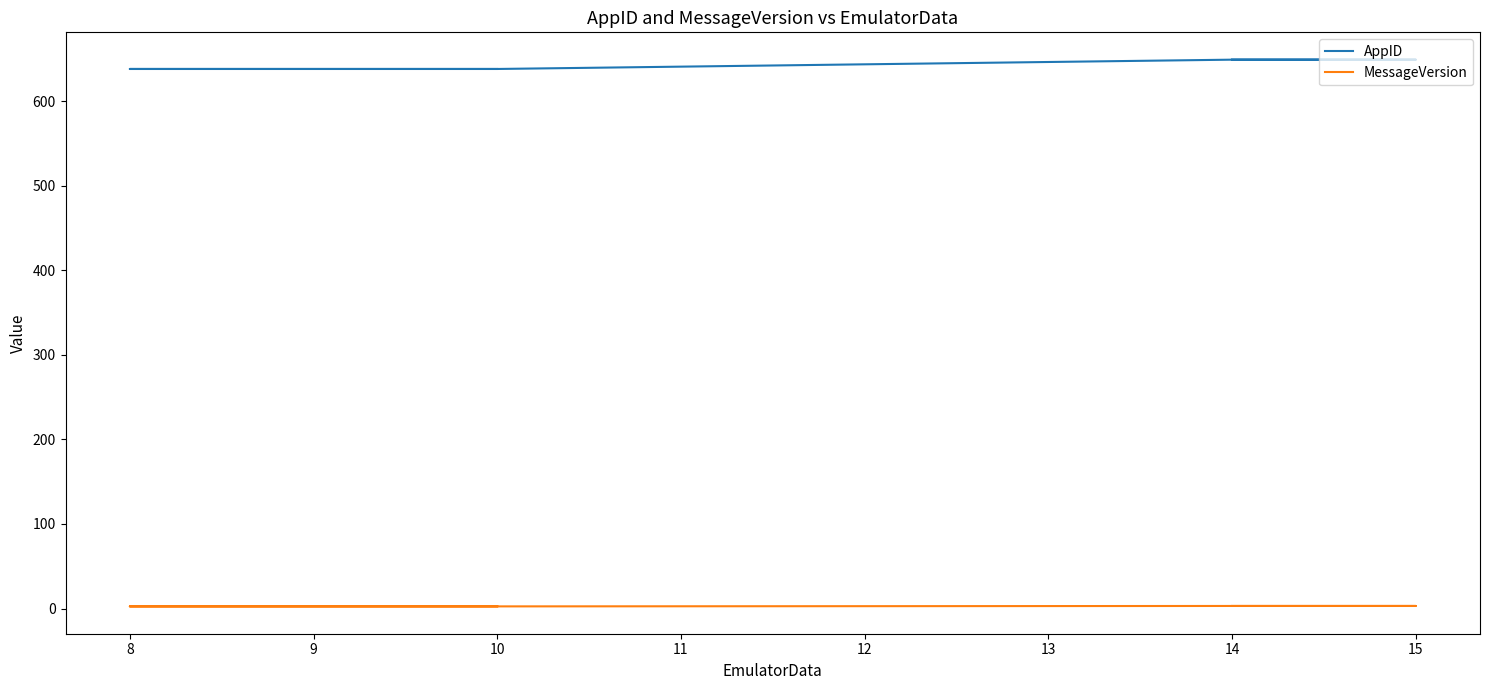

At 15, list the series in order from largest to smallest.

AppID, MessageVersion